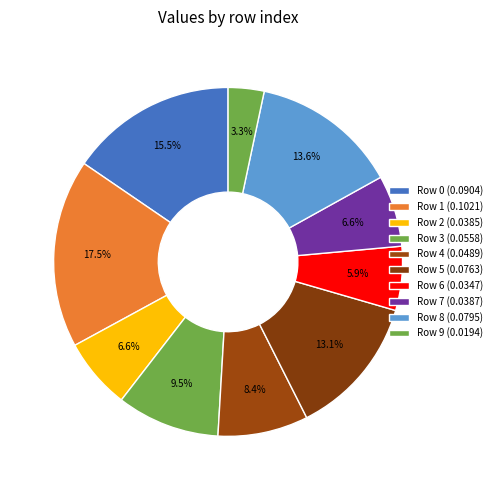

Between Row 0 and Row 7, which is larger?

Row 0